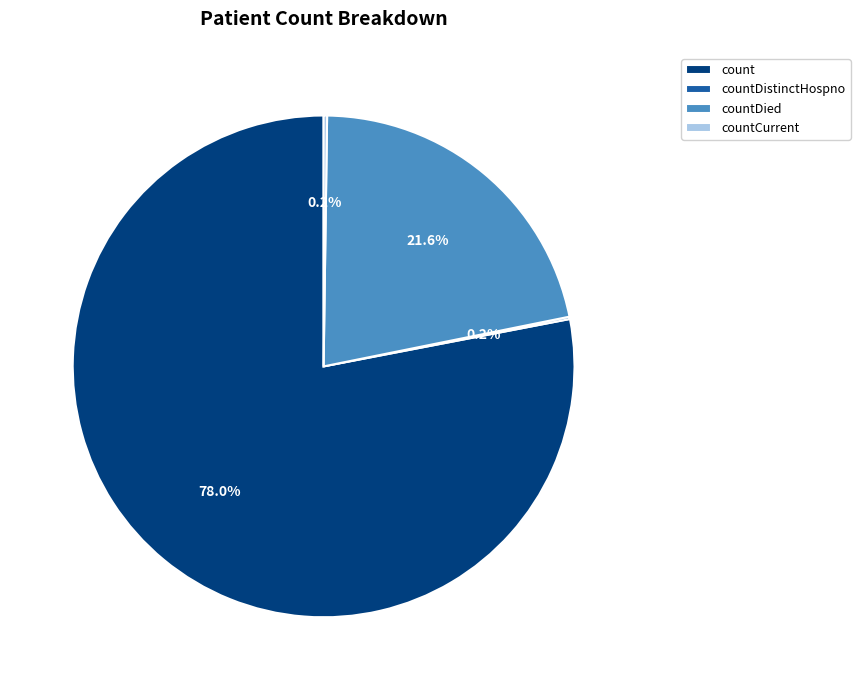

Which category accounts for the majority?

count